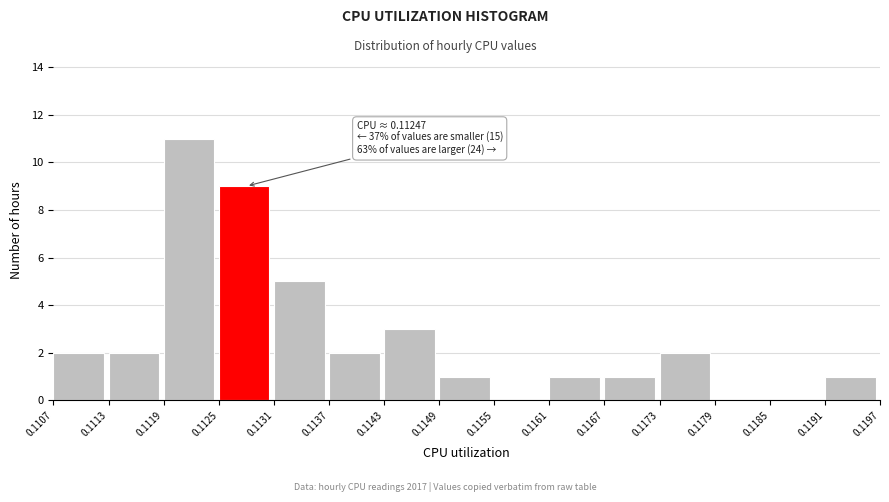

Over which range of the x-axis is the bar tallest?

0.1119 to 0.1125